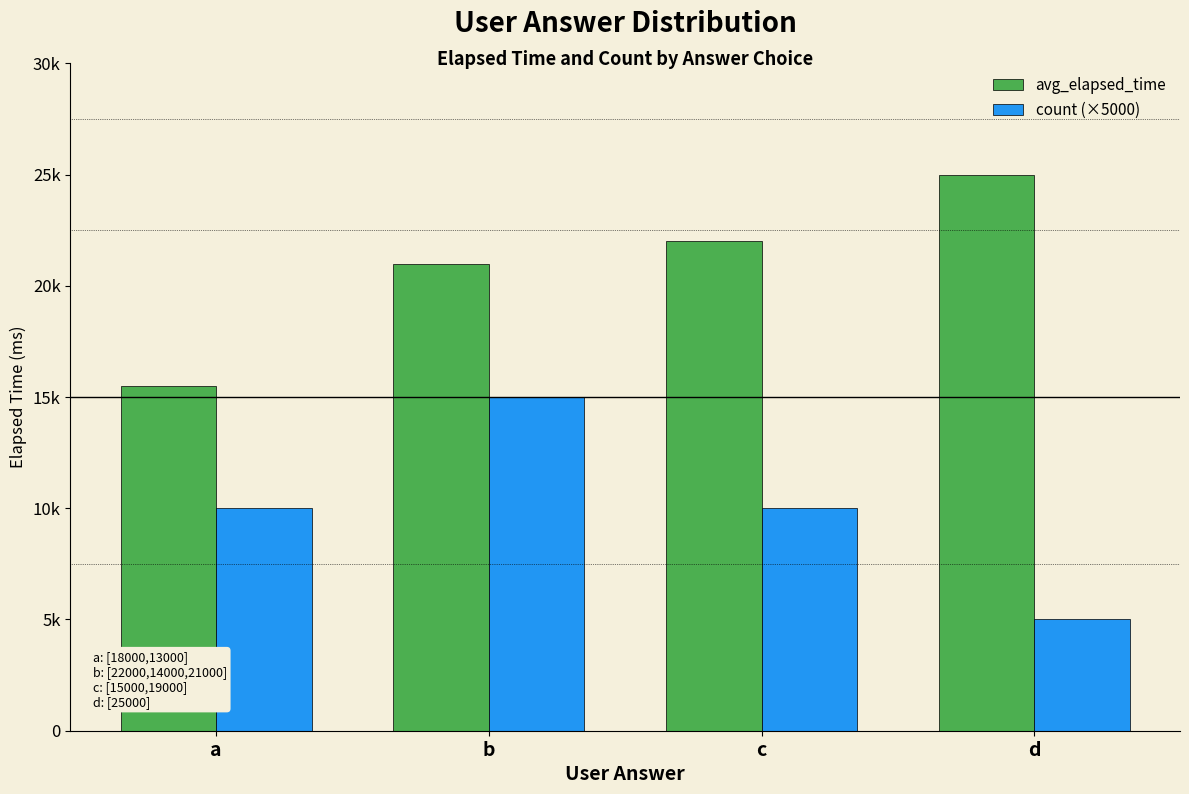

The value of avg_elapsed_time at c is 22000. True or false?

True